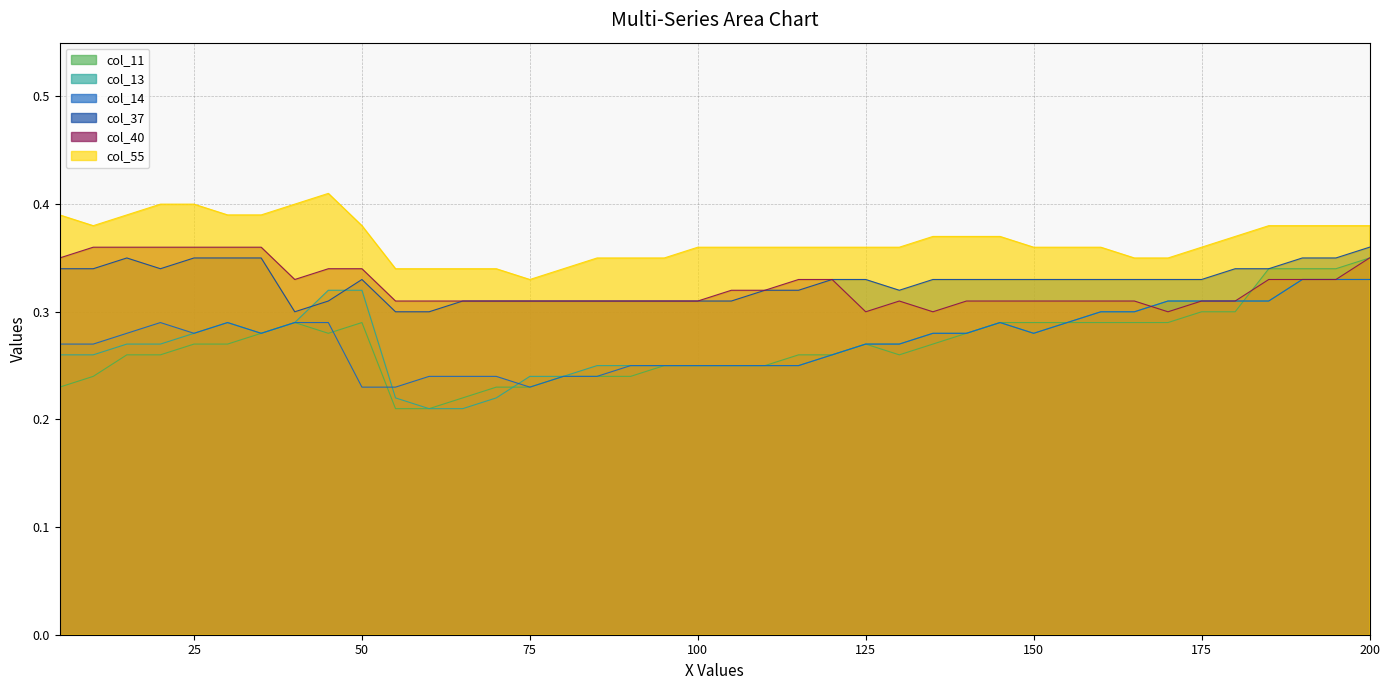

Does the chart have visible grid lines?

Yes